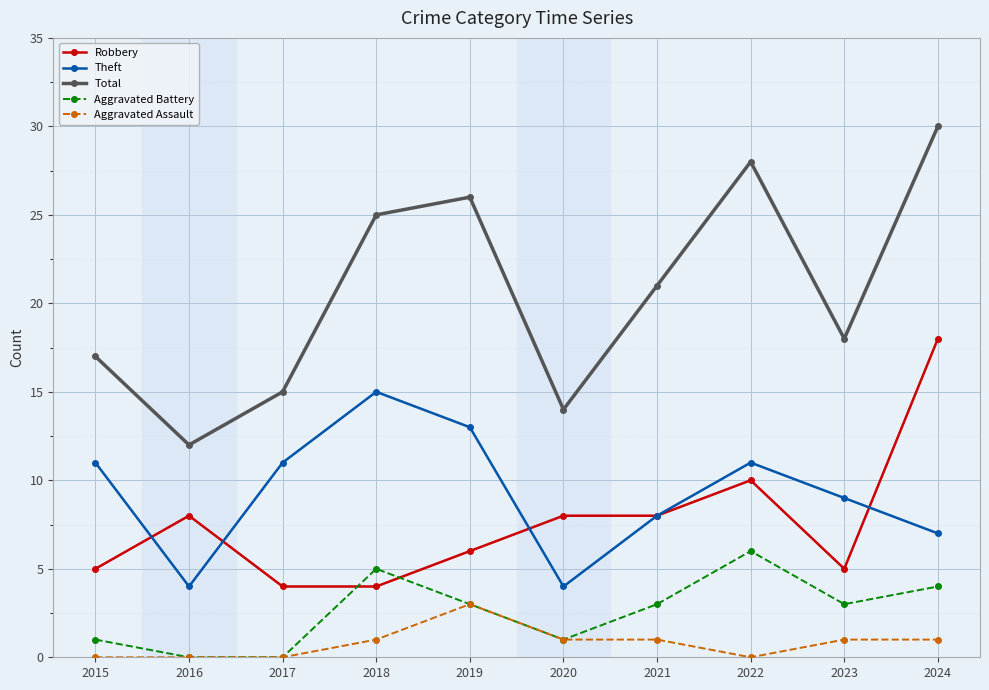

How many lines are shown in the chart?

5